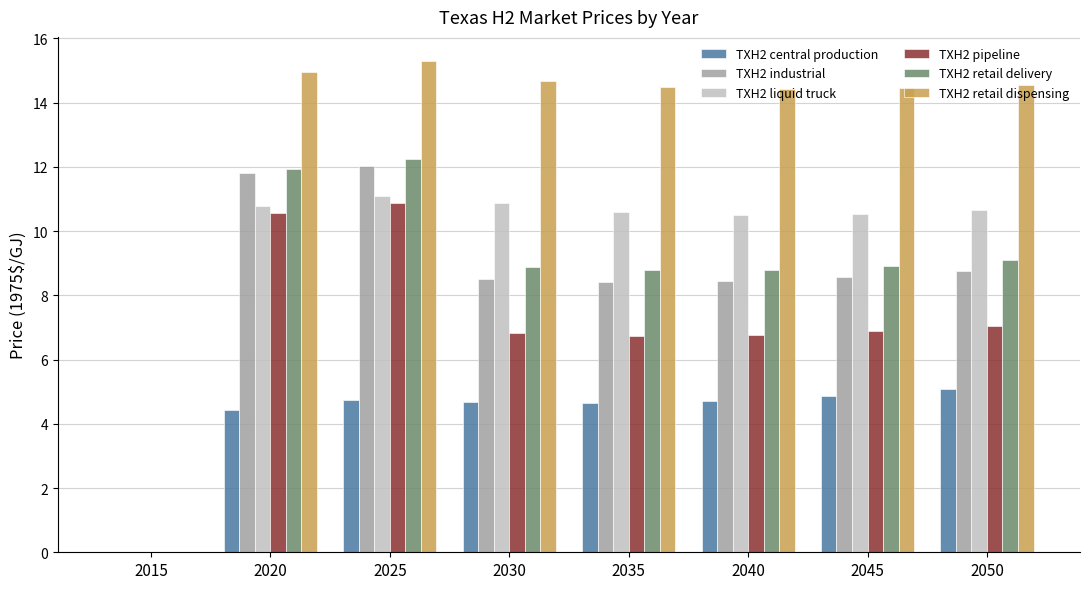

What is the sum of the TXH2 central production values at 2050 and 2025?

9.8